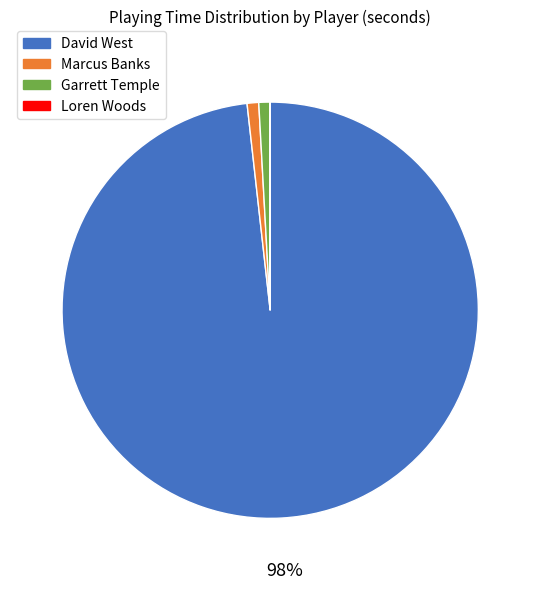

Is it true that Marcus Banks is 11% of the pie?

False